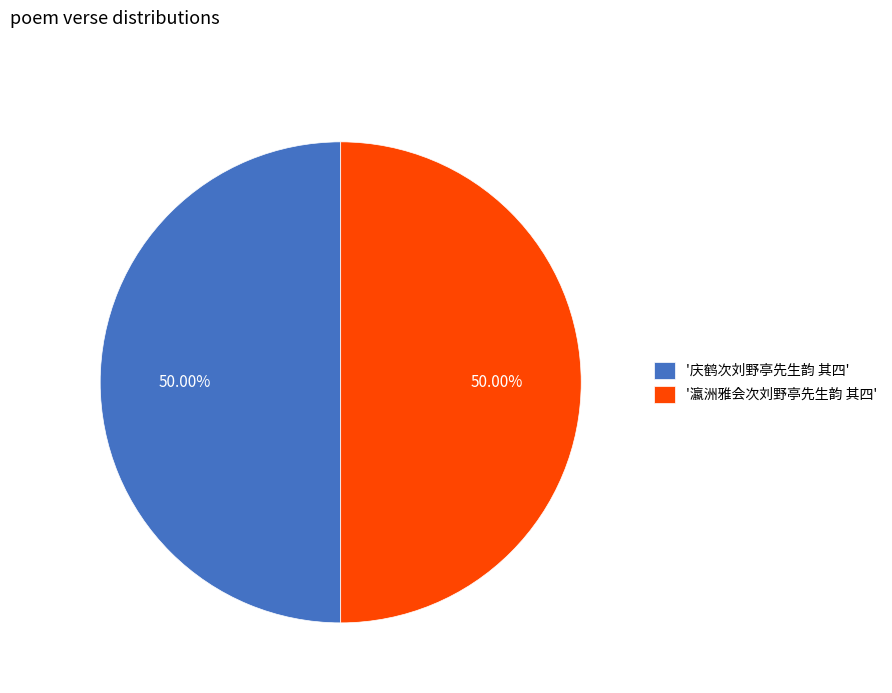

Approximately how many times larger is the value at '瀛洲雅会次刘野亭先生韵 其四' compared to '庆鹤次刘野亭先生韵 其四'?

1.0